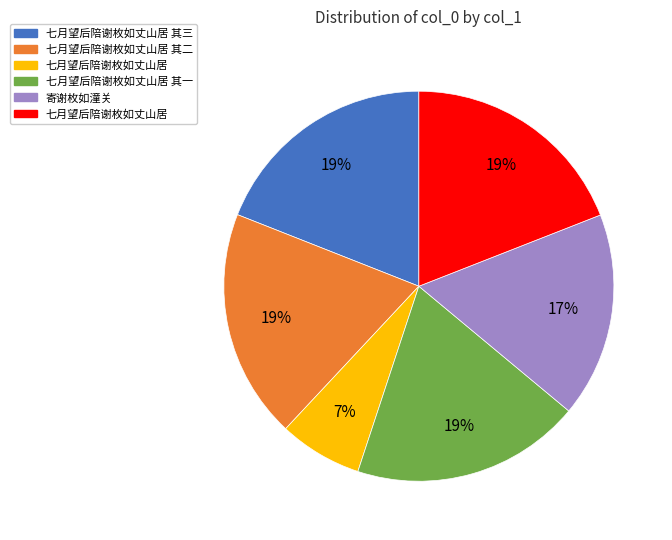

Does any single category account for the majority?

No